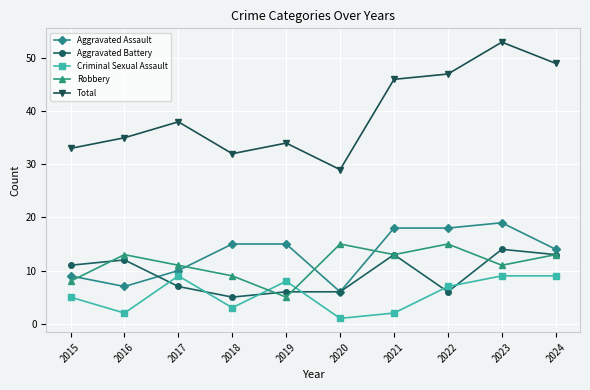

Which category has the lowest value in the Robbery series?

2019